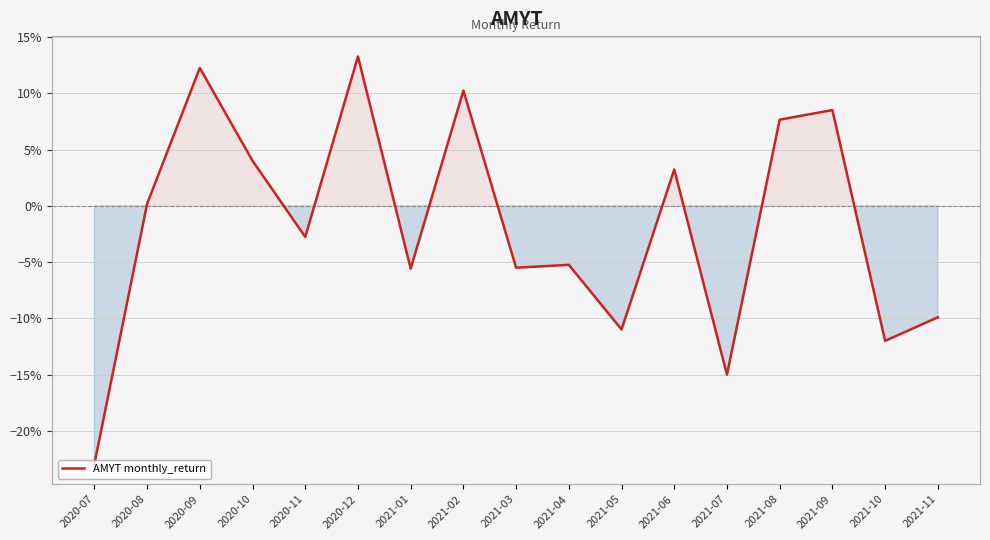

Does the chart display data point markers on the line(s)?

No